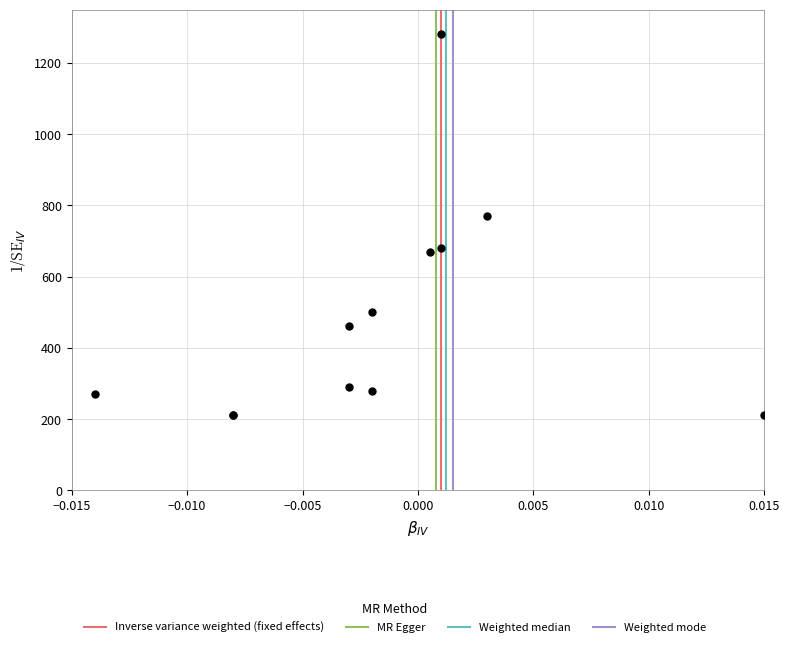

What Y value in the scatter plot is closest to 745?

770